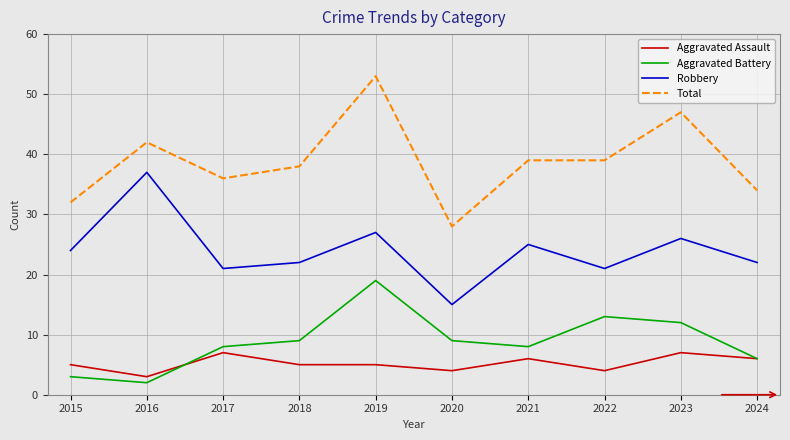

The value of Aggravated Assault at 2024 is 6. True or false?

True